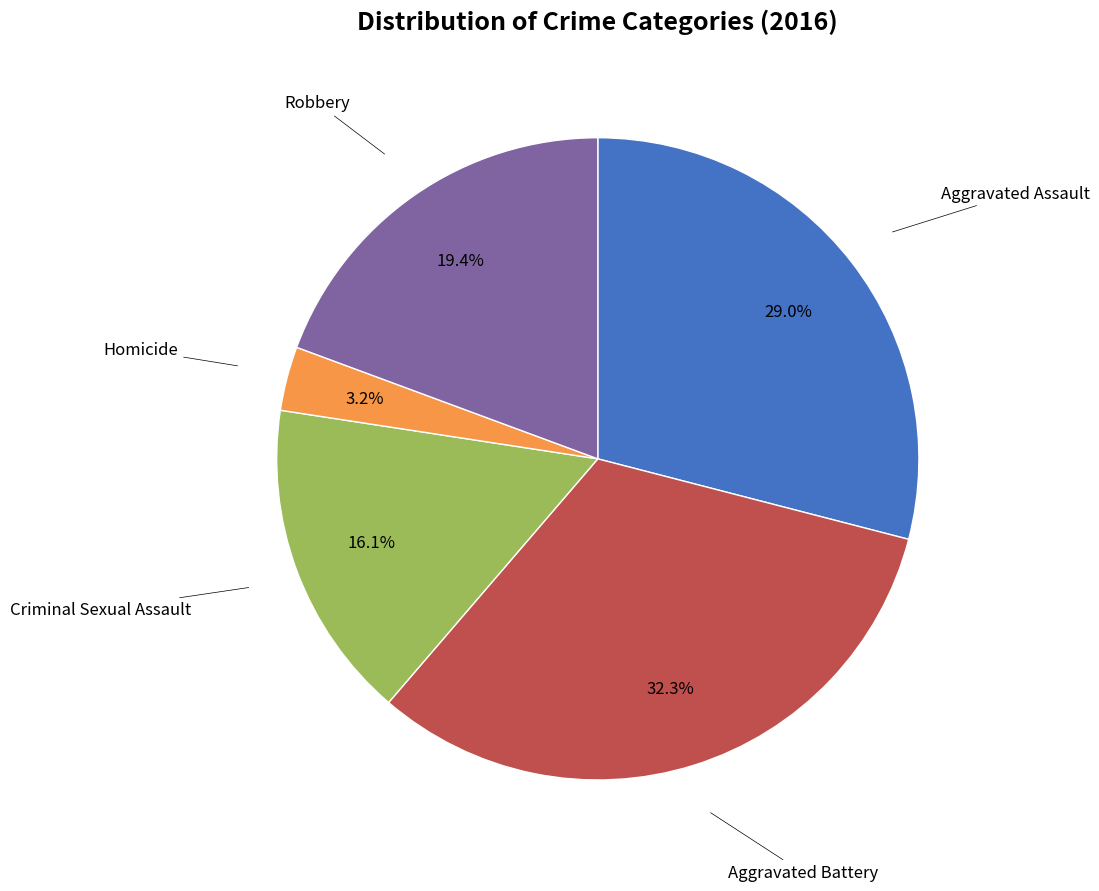

How many segments does this pie chart have?

5